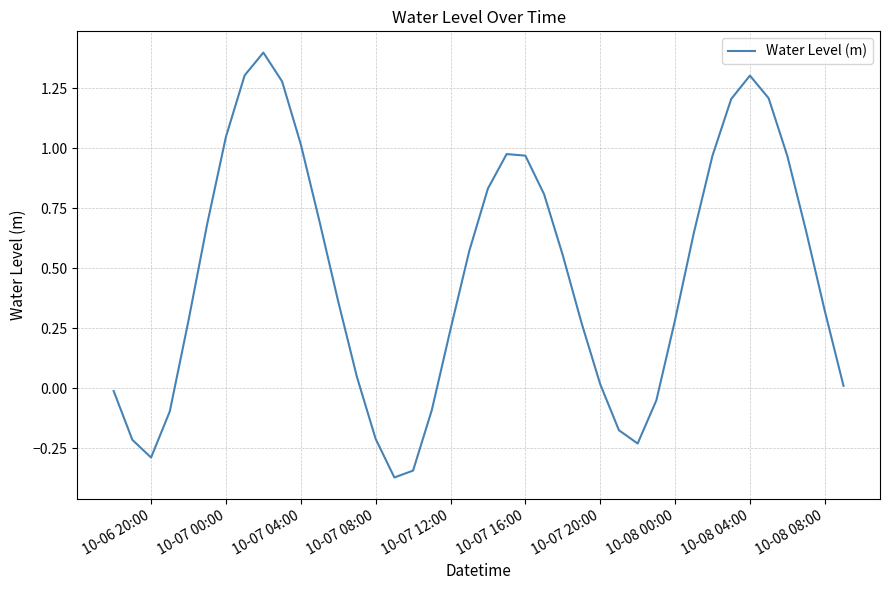

What is the greatest value displayed?

1.4